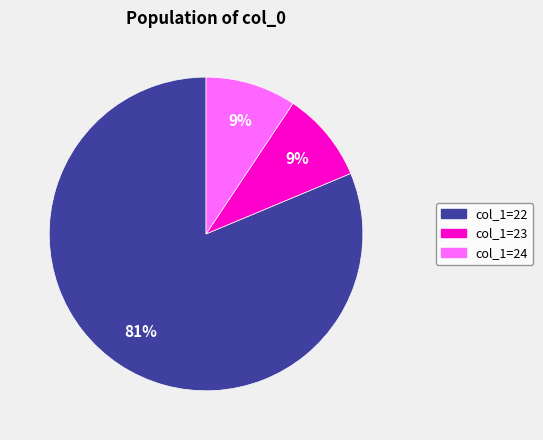

Is there any slice that represents more than half of the pie?

Yes